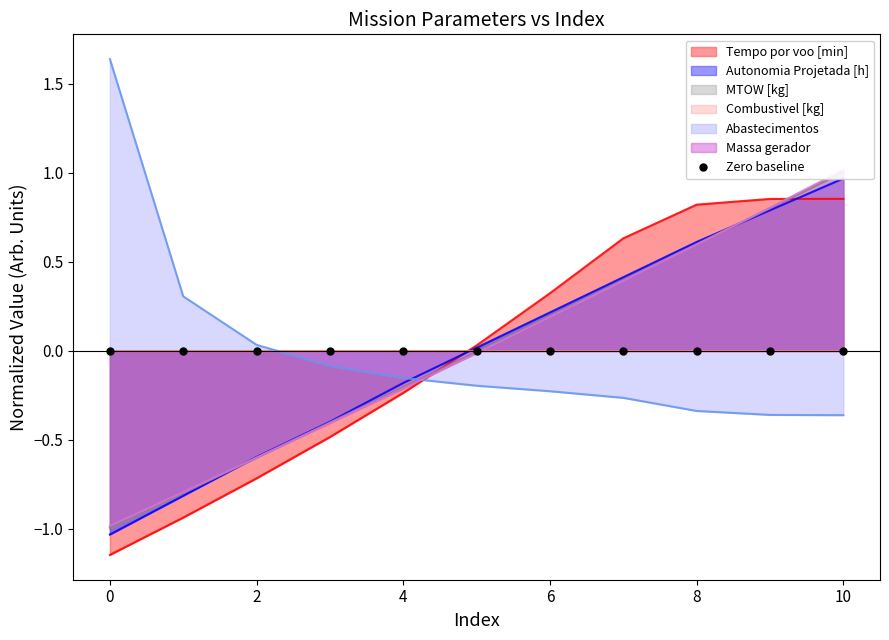

Rank the categories by Autonomia Projetada [h] value from lowest to highest.

0, 1, 2, 3, 4, 5, 6, 7, 8, 9, 10